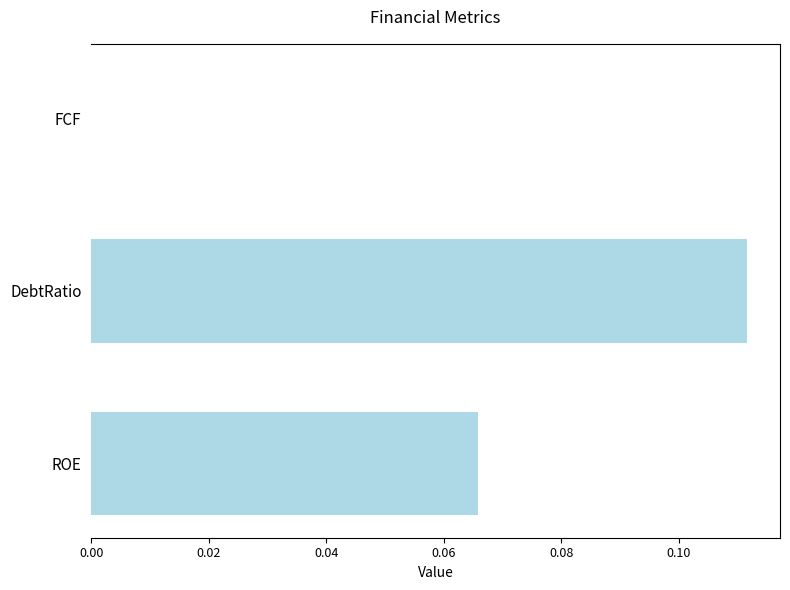

Which has a higher value, FCF or ROE?

ROE